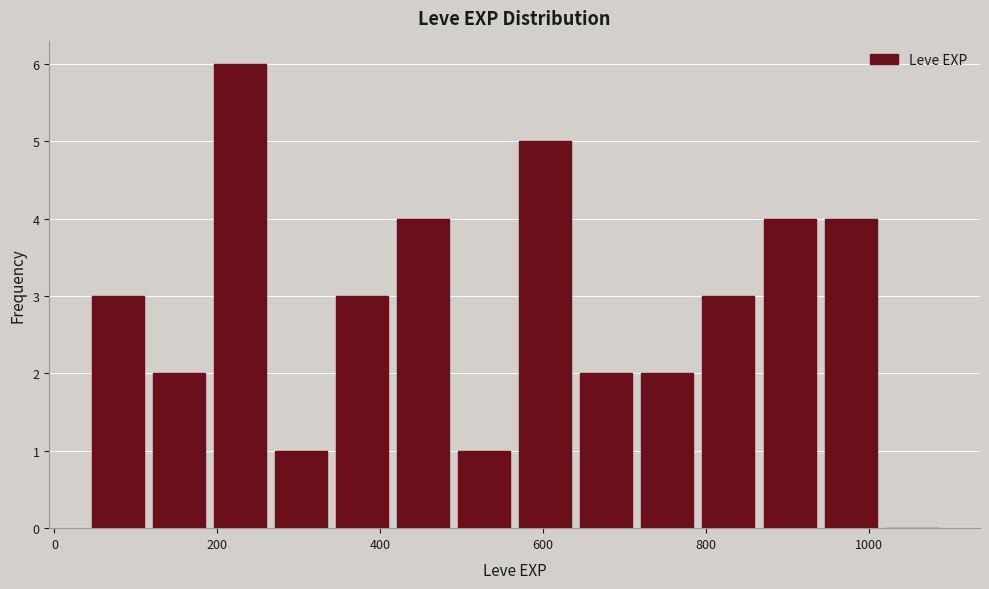

Read against the x-axis, roughly where is the centre of the tallest bar?

220